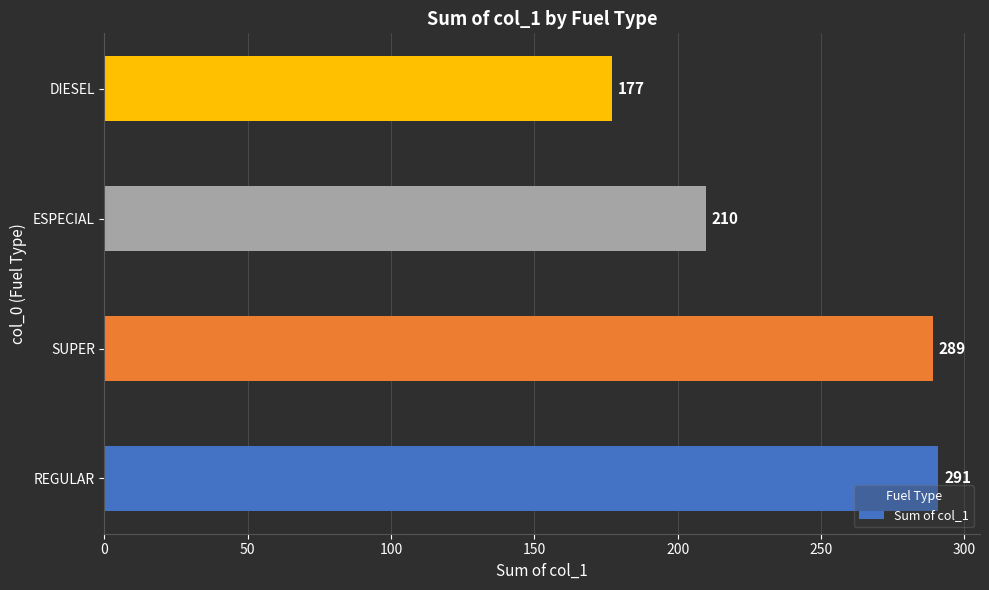

What value does the data have at SUPER?

289